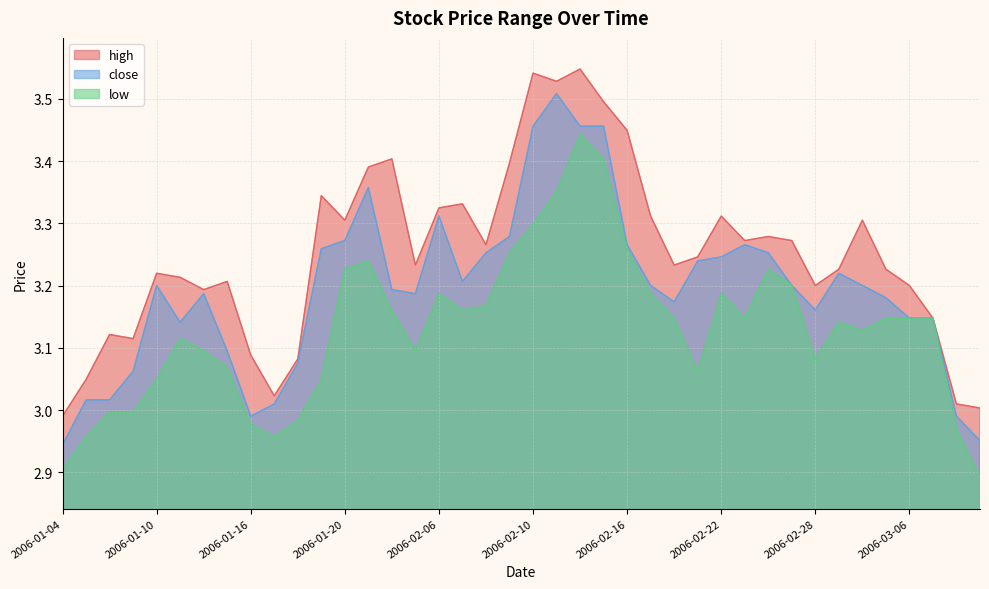

Count the number of categories in the chart.

40